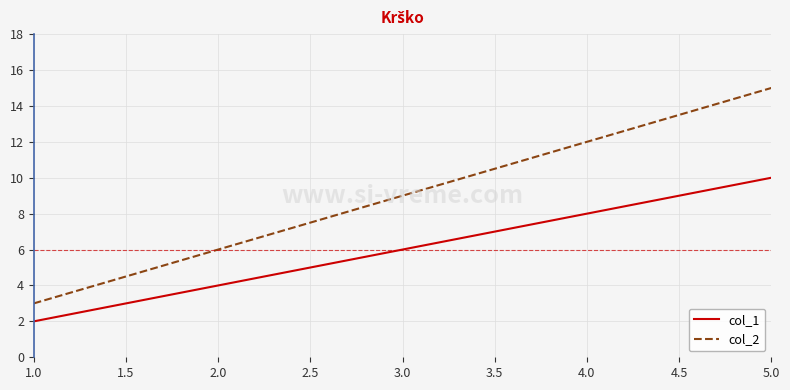

What is the spread (max minus min) of values at 2.0?

2